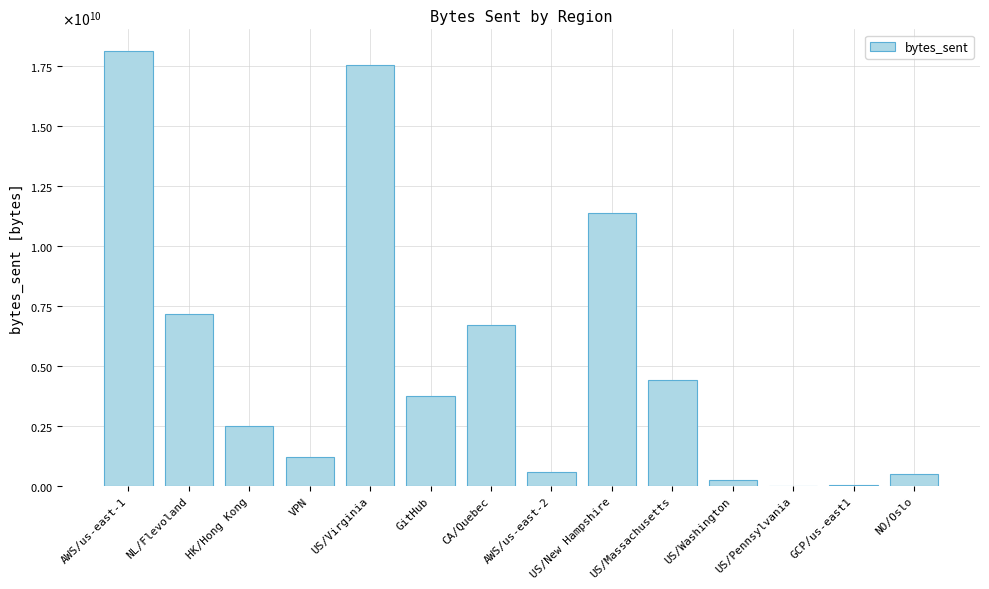

What is the change in value from NL/Flevoland to US/New Hampshire?

+4200365562